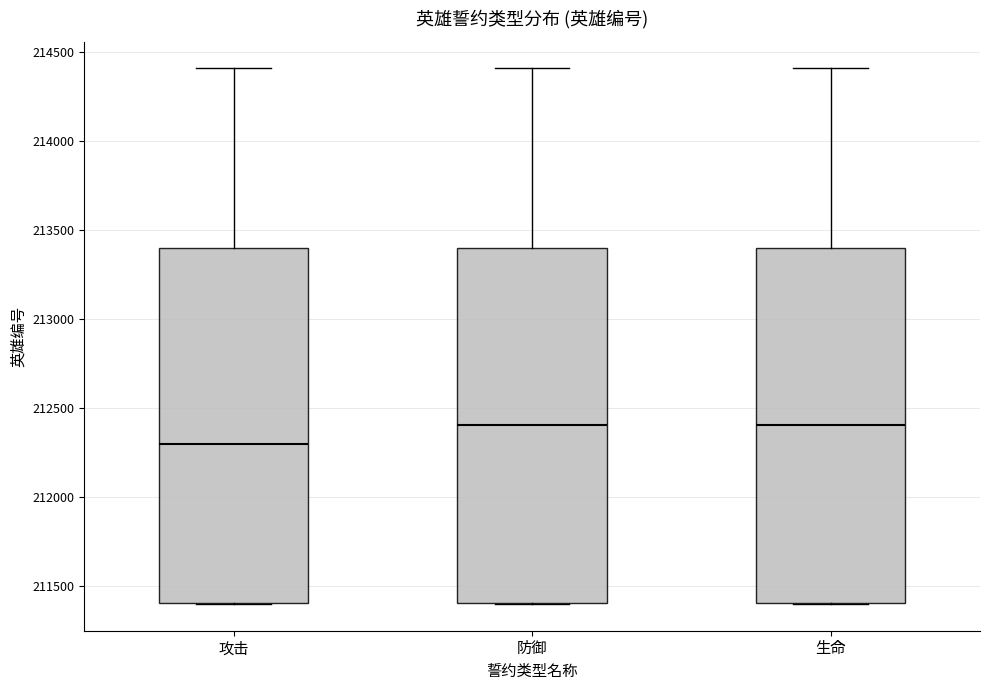

Reading left to right, transcribe this box plot: for each box, give where its median line is, the range the box spans, and where its two whiskers end, as read against the y-axis. The values are not printed on the chart, so give them approximately, as read against the axis.

攻击: median 212300, box 211400 to 213400, whiskers 211400 to 214400
防御: median 212400, box 211400 to 213400, whiskers 211400 to 214400
生命: median 212400, box 211400 to 213400, whiskers 211400 to 214400